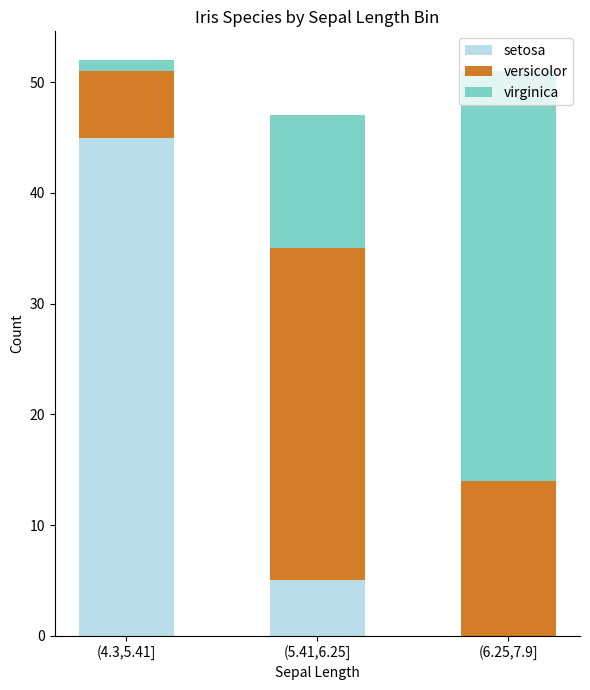

What is the sum of all setosa values?

50